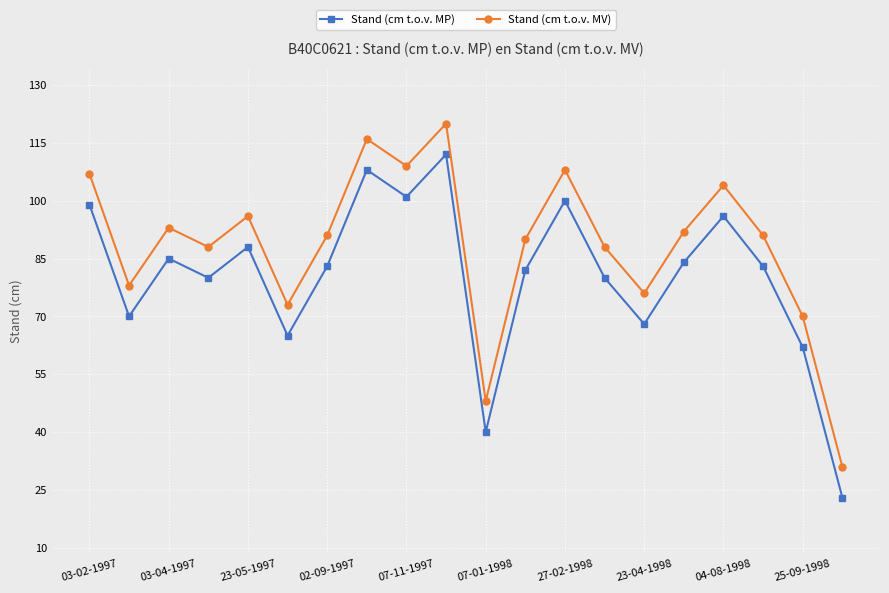

What is the difference between the maximum and minimum values in the Stand (cm t.o.v. MP) series?

89